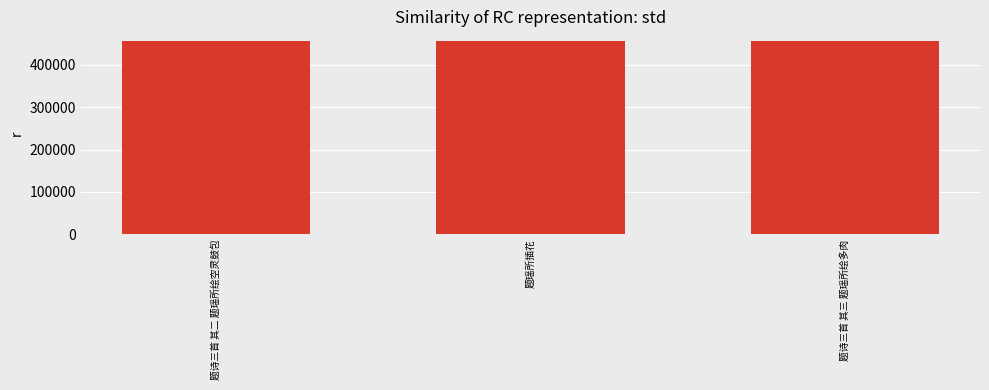

What is the label of the 3rd bar from the left?

题诗三首 其三 题瑶所绘多肉